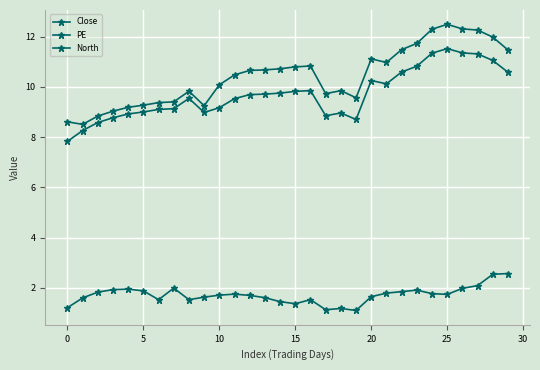

In Close, how many points are lower than both neighbors (excluding endpoints)?

4